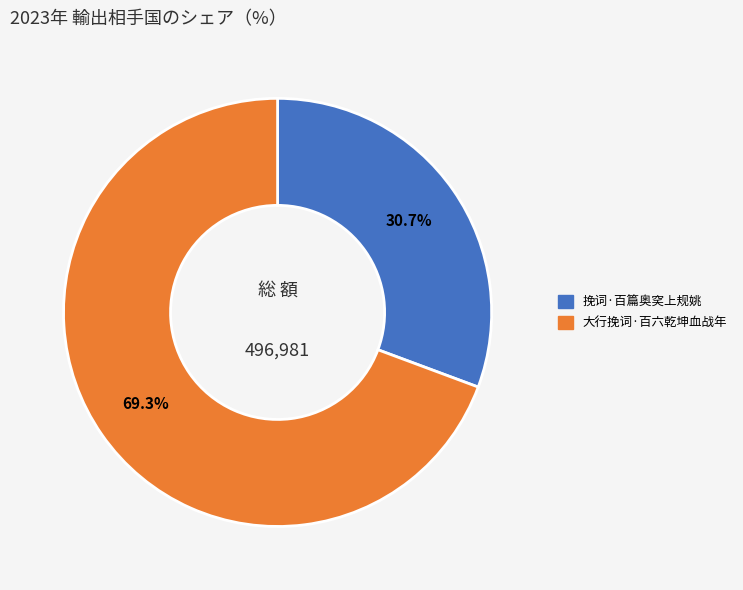

To the nearest percent, what portion does 大行挽词·百六乾坤血战年 represent?

69%